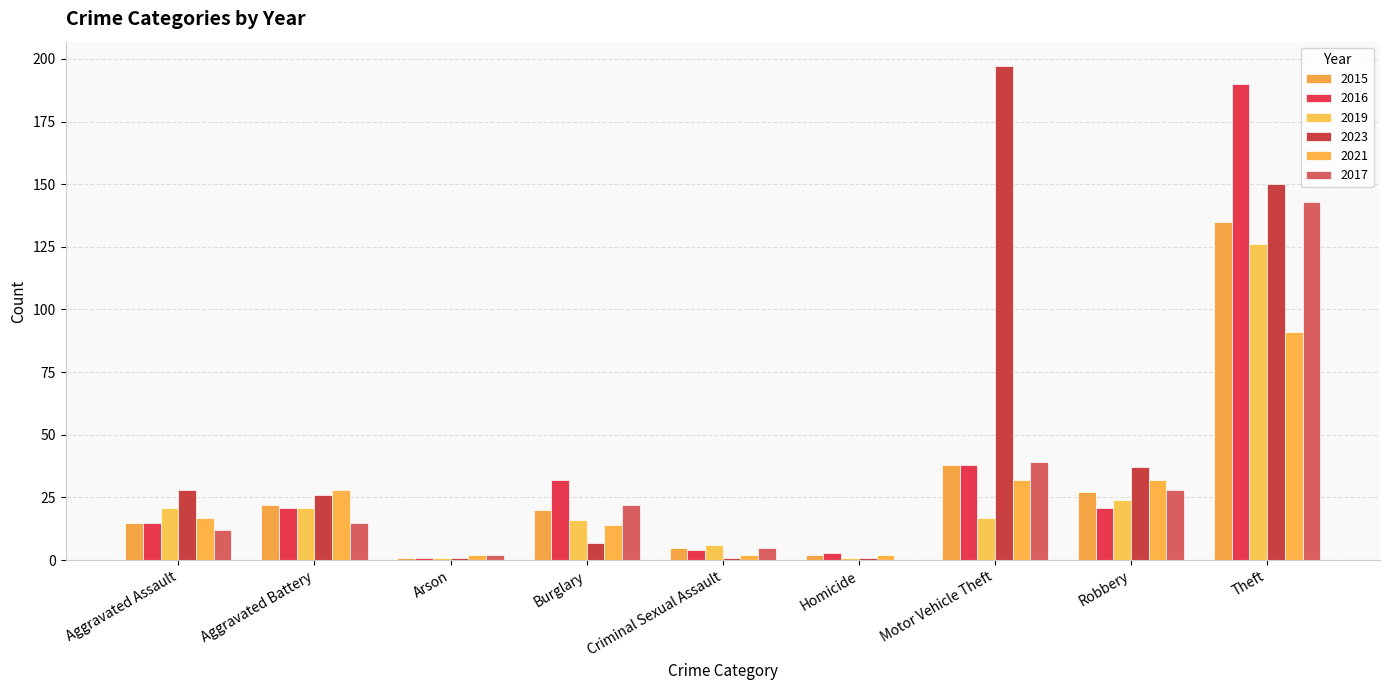

Between Aggravated Assault and Arson, which series saw the biggest shift?

2023